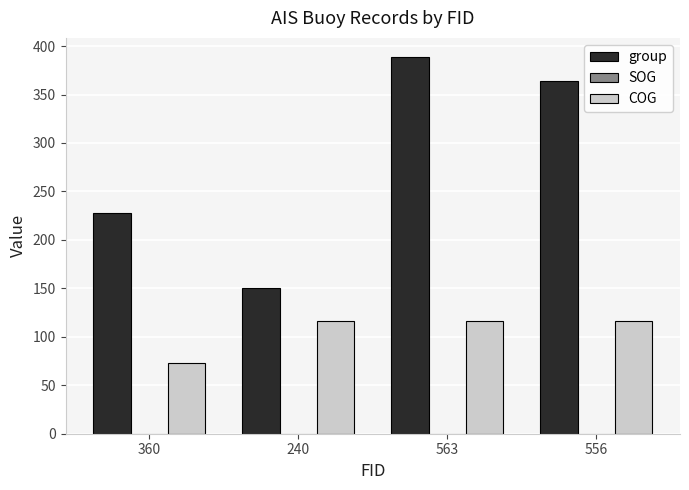

Between 360 and 556, which series saw the biggest shift?

group